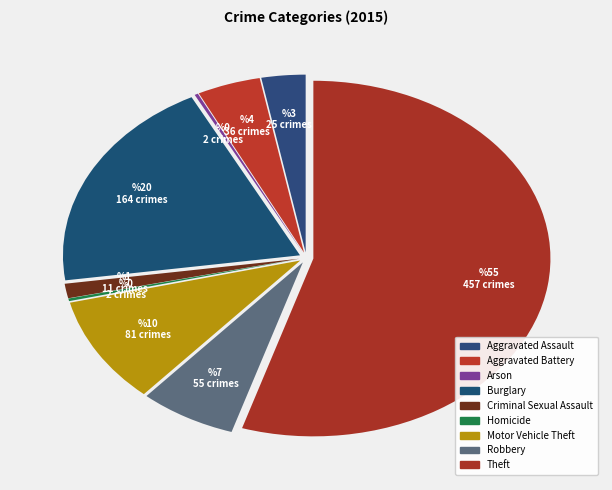

To the nearest percent, what percentage of the pie is Aggravated Battery?

4%